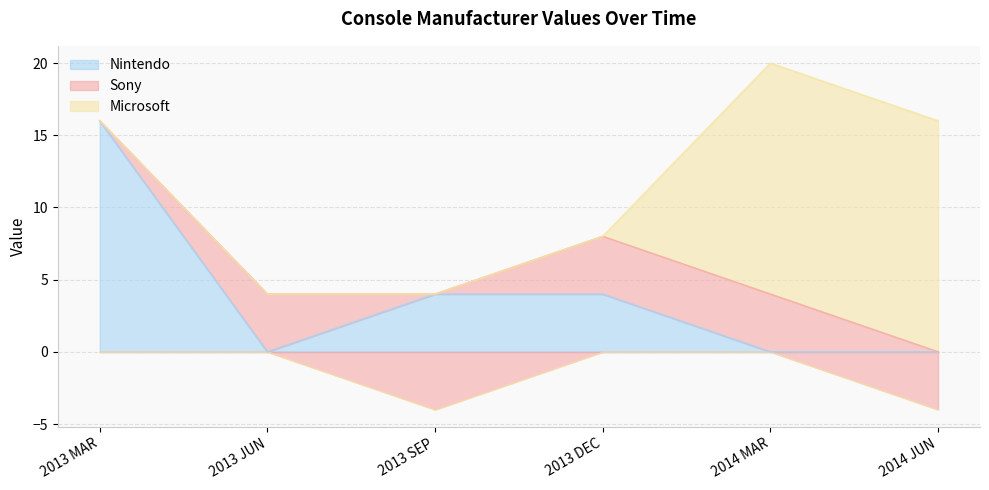

What position from the right is 2013 SEP?

4